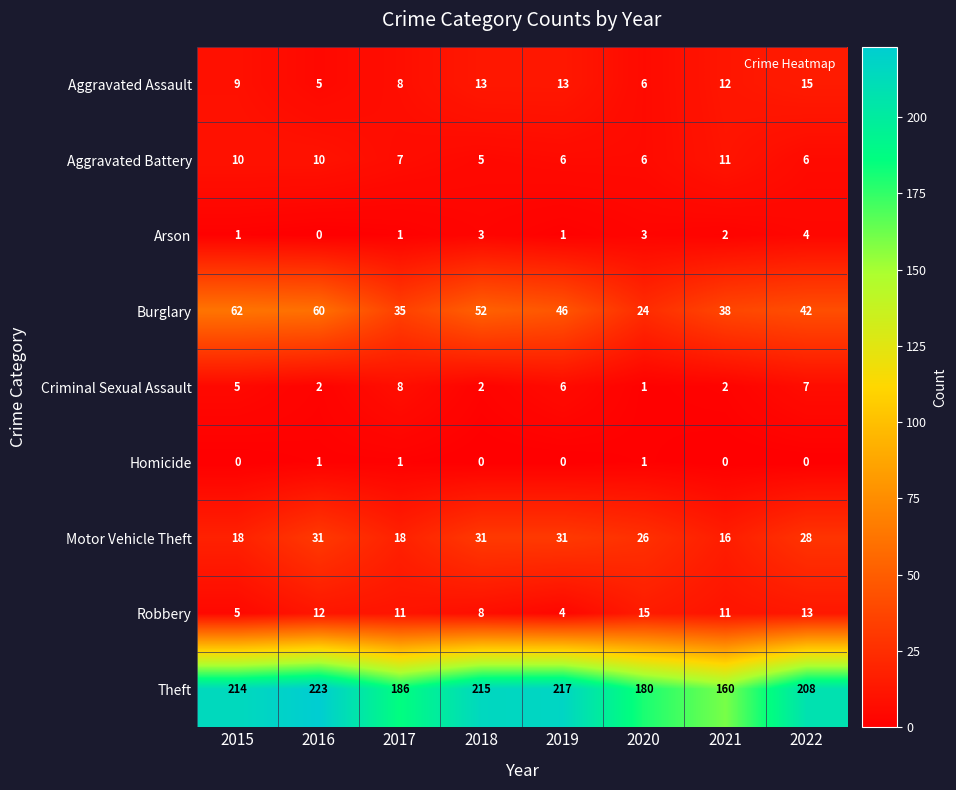

What is the difference between the highest and lowest values at 2021?

160